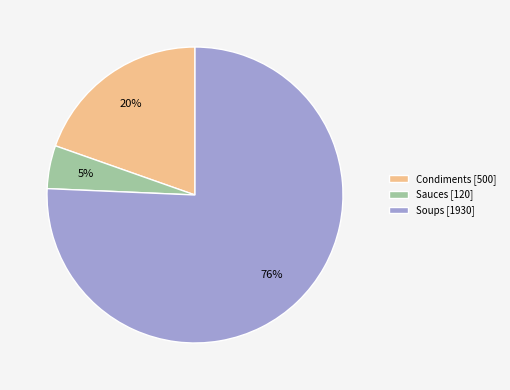

Which category has the smallest portion of the pie?

Sauces [120]